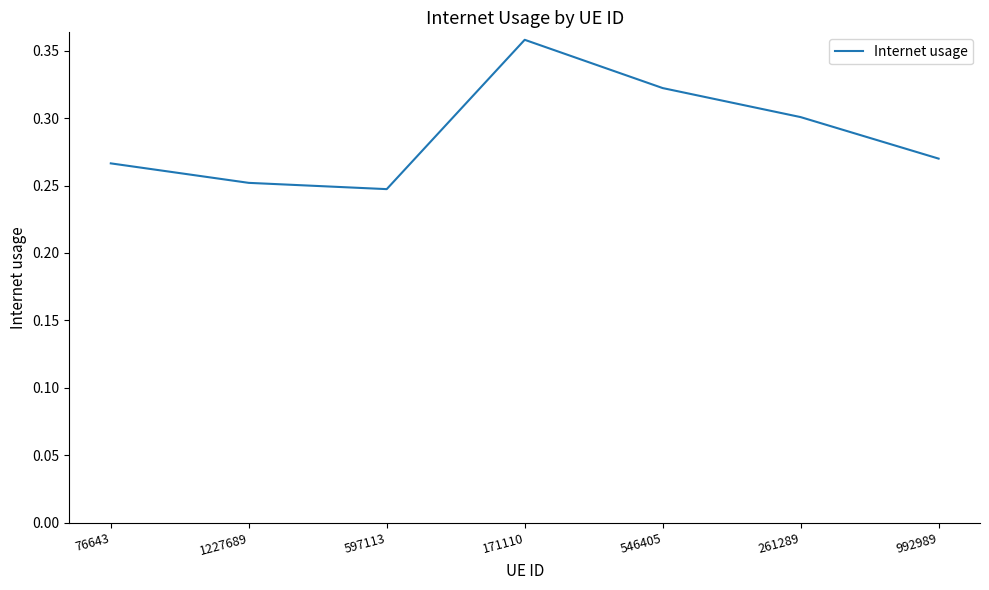

Is it true that the value at 992989 is 0.1?

False